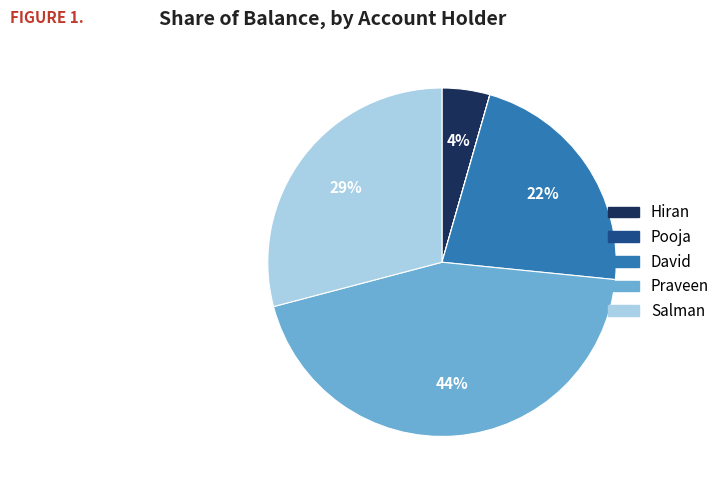

Combined, do David and Praveen account for over 50%?

Yes